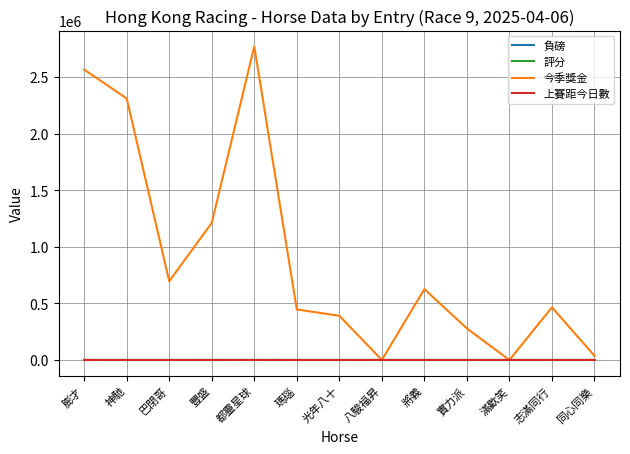

What is the highest value of the 負磅 series?

135